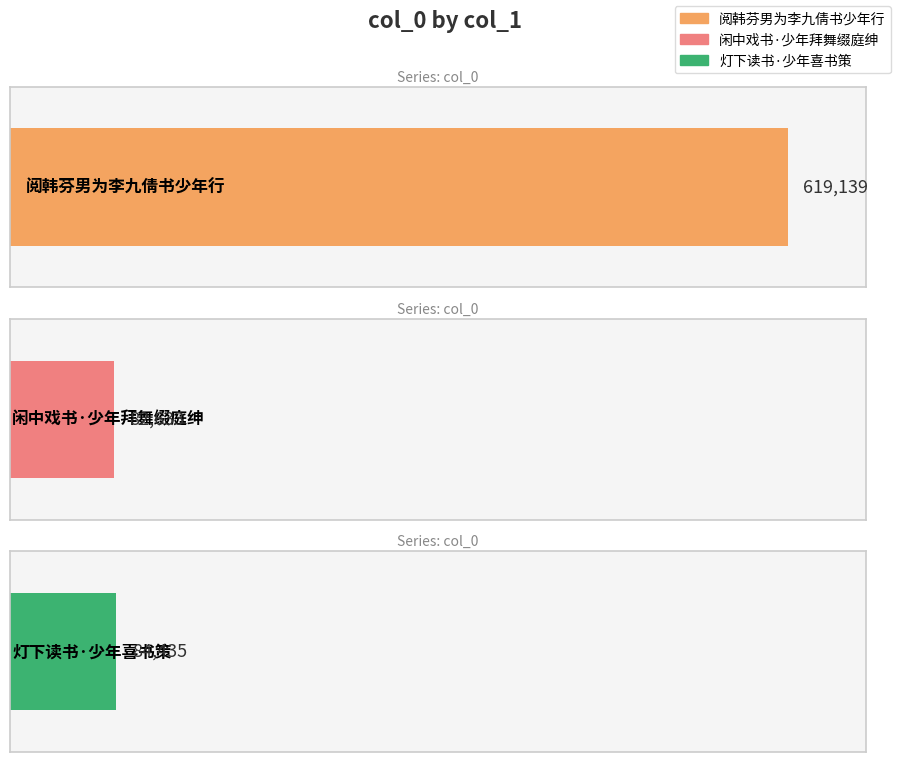

How many values are below 84435?

1